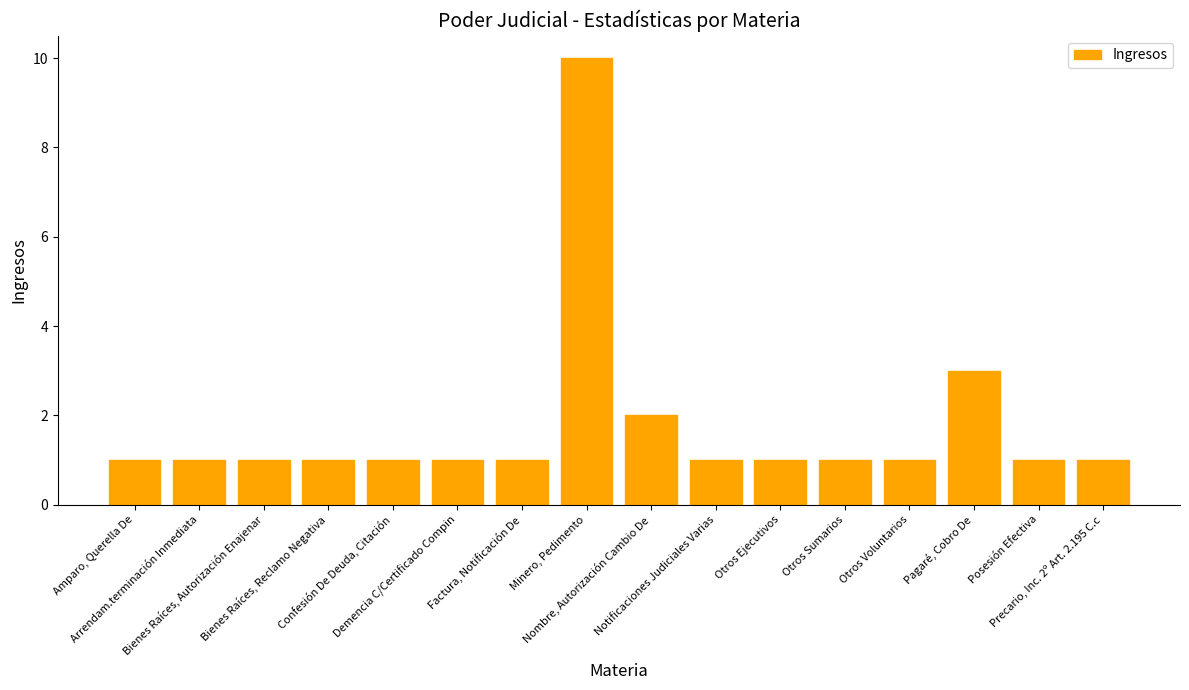

The value at Pagaré, Cobro De is 3. True or false?

True